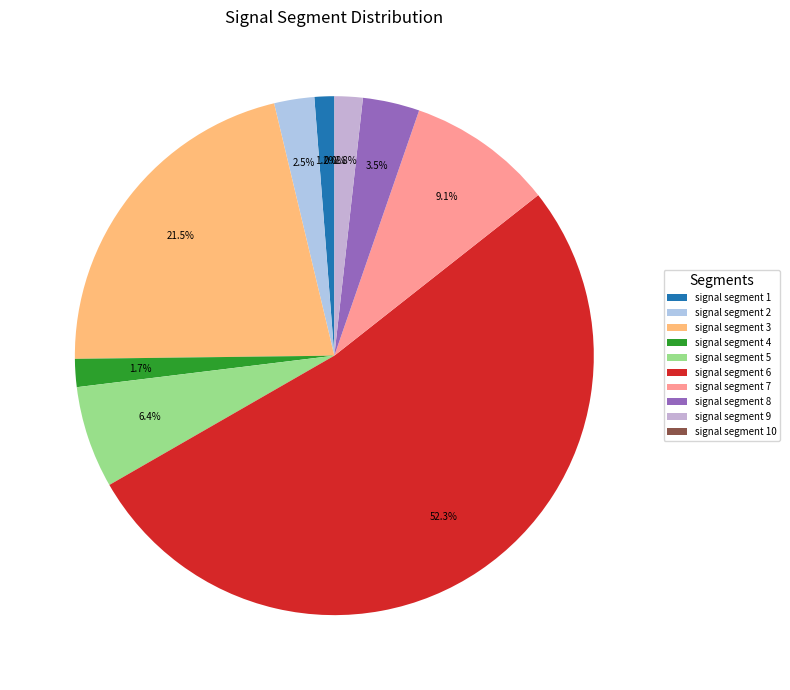

Between signal segment 1 and signal segment 2, which is larger?

signal segment 2